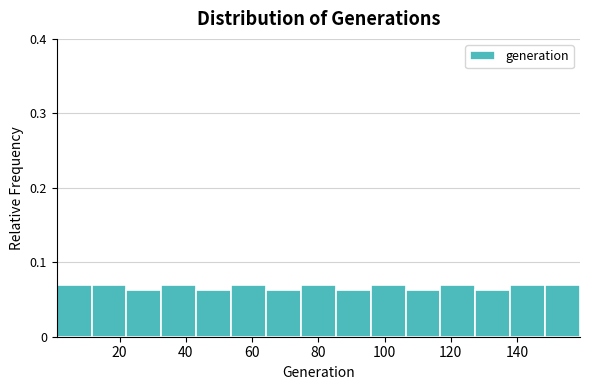

Reading left to right, transcribe this chart: for each bar, give the range it covers on the x-axis and its height. Neither the bar edges nor the heights are printed on the chart, so give them approximately, as read against the axes.

2 to 12: 0.07
12 to 22: 0.07
22 to 32: 0.06
32 to 44: 0.07
44 to 54: 0.06
54 to 64: 0.07
64 to 74: 0.06
74 to 86: 0.07
86 to 96: 0.06
96 to 106: 0.07
106 to 116: 0.06
116 to 128: 0.07
128 to 138: 0.06
138 to 148: 0.07
148 to 160: 0.07